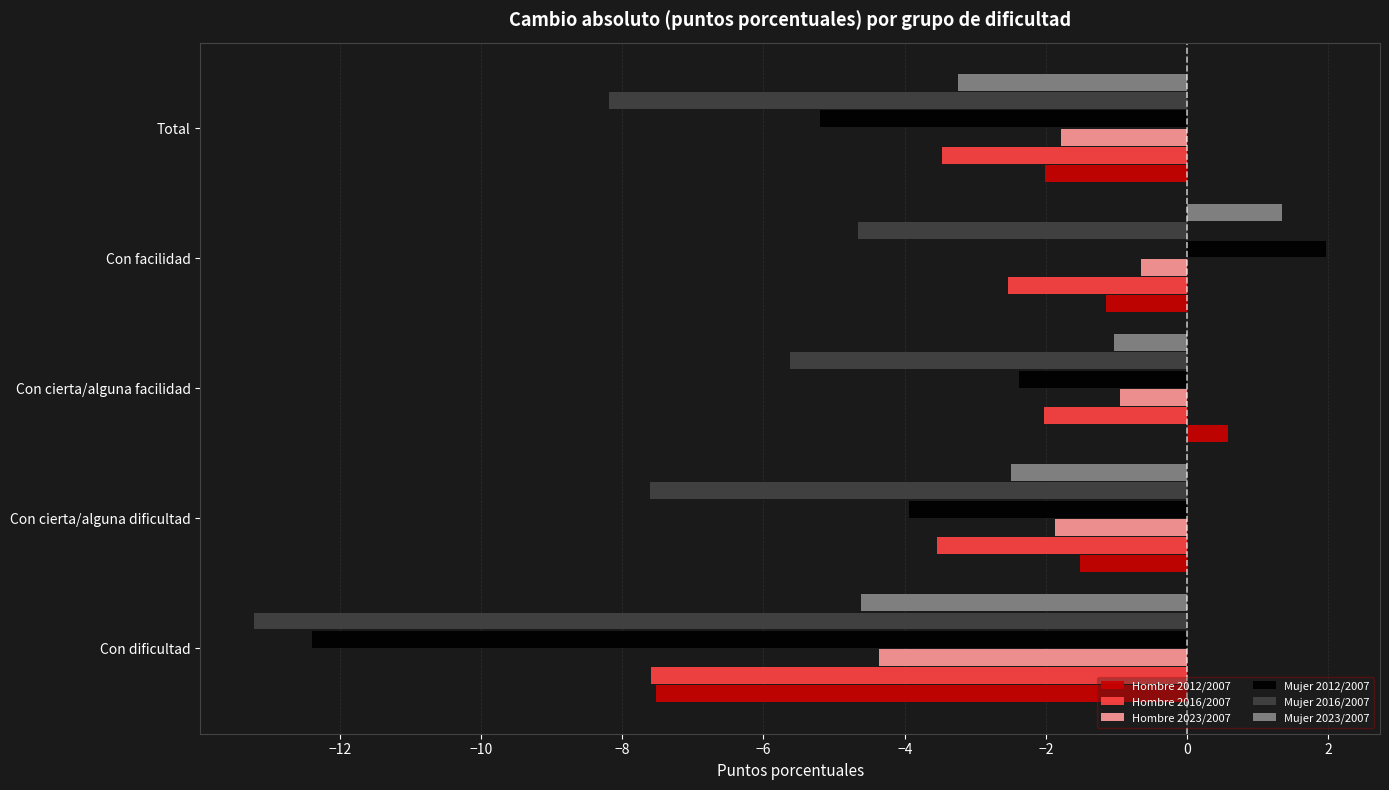

Rank the categories by Mujer 2016/2007 value from lowest to highest.

Con dificultad, Total, Con cierta/alguna dificultad, Con cierta/alguna facilidad, Con facilidad